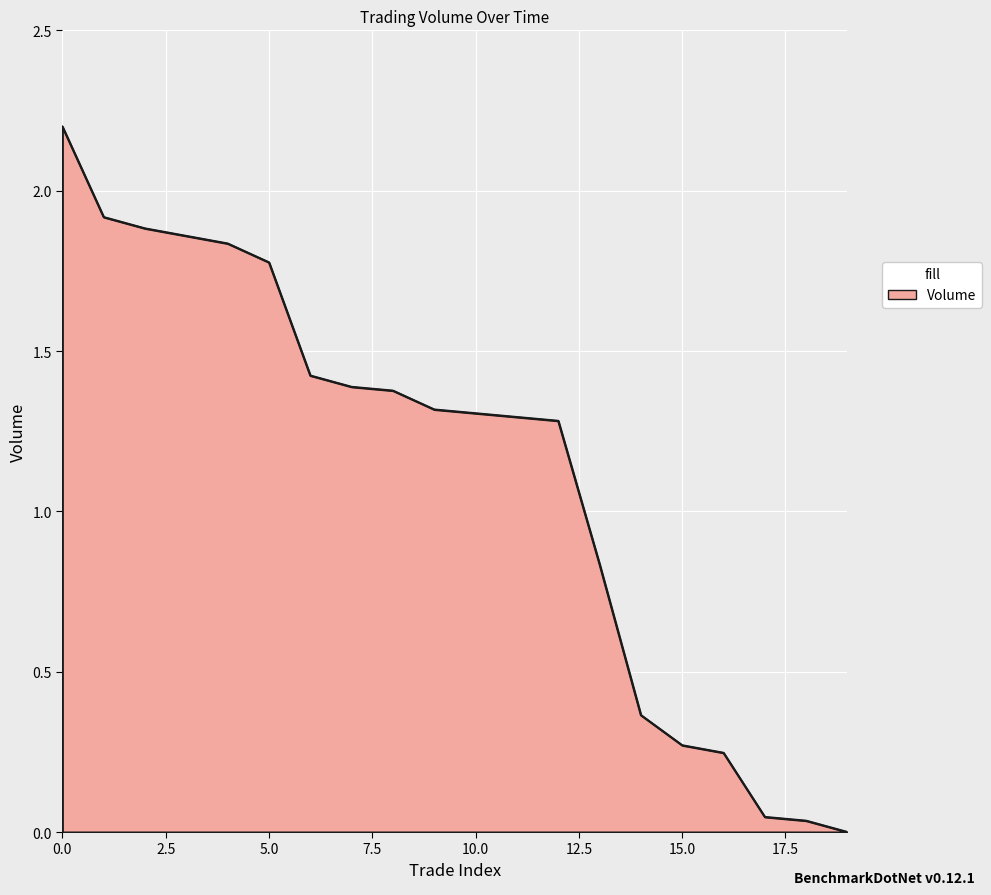

How many lines are shown in the chart?

1